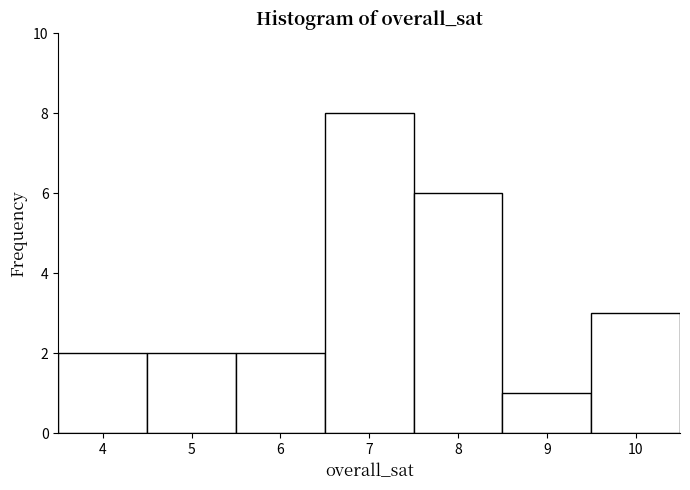

Reading left to right, transcribe this chart: for each bar, give the range it covers on the x-axis and its height. The values are not printed on the chart, so give them approximately, as read against the axis.

3.5 to 4.5: 2
4.5 to 5.5: 2
5.5 to 6.5: 2
6.5 to 7.5: 8
7.5 to 8.5: 6
8.5 to 9.5: 1
9.5 to 10.5: 3